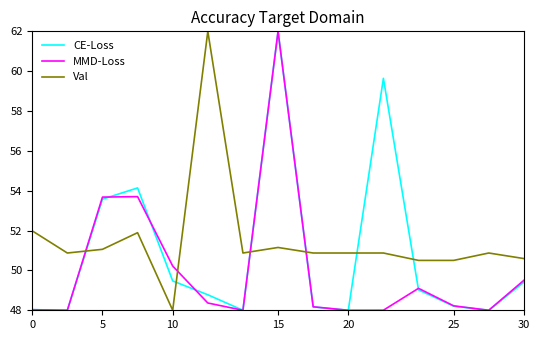

In MMD-Loss, how many points are higher than both neighbors (excluding endpoints)?

3